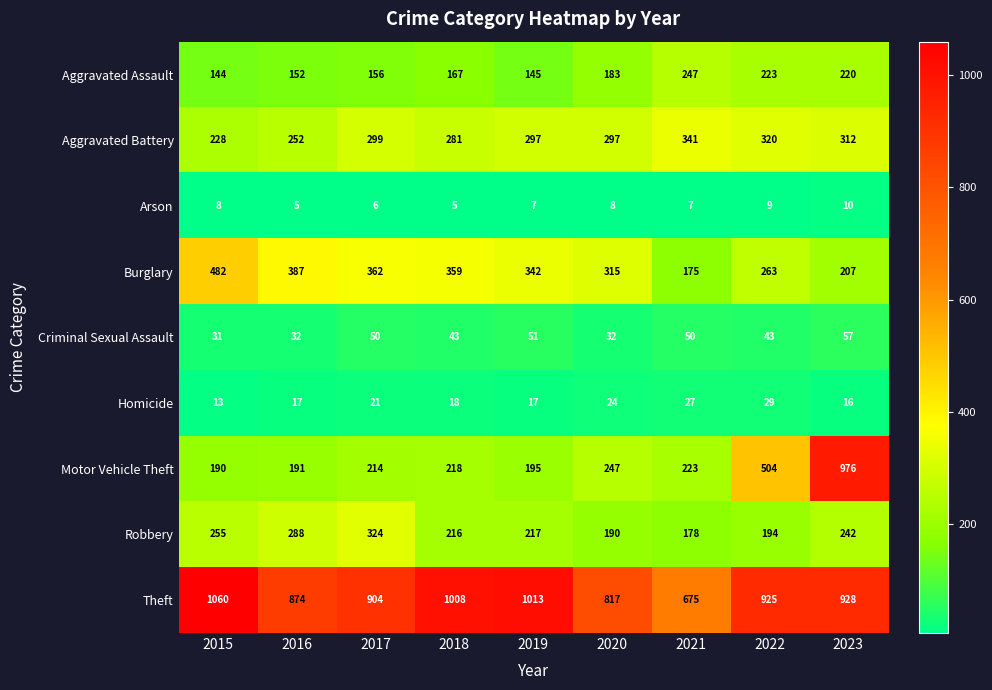

What is the sum of the Aggravated Assault values at 2022 and 2017?

379